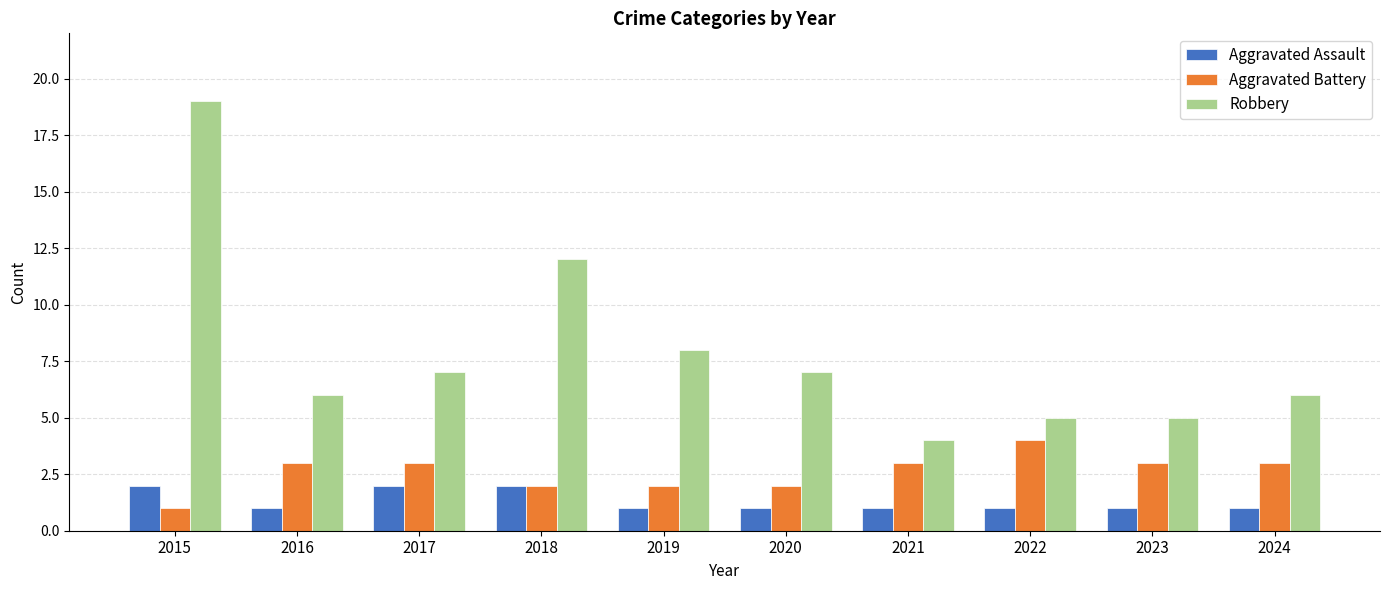

Reading left to right, extract all data points from this chart.

Aggravated Assault: 2	1	2	2	1	1	1	1	1	1
Aggravated Battery: 1	3	3	2	2	2	3	4	3	3
Robbery: 19	6	7	12	8	7	4	5	5	6